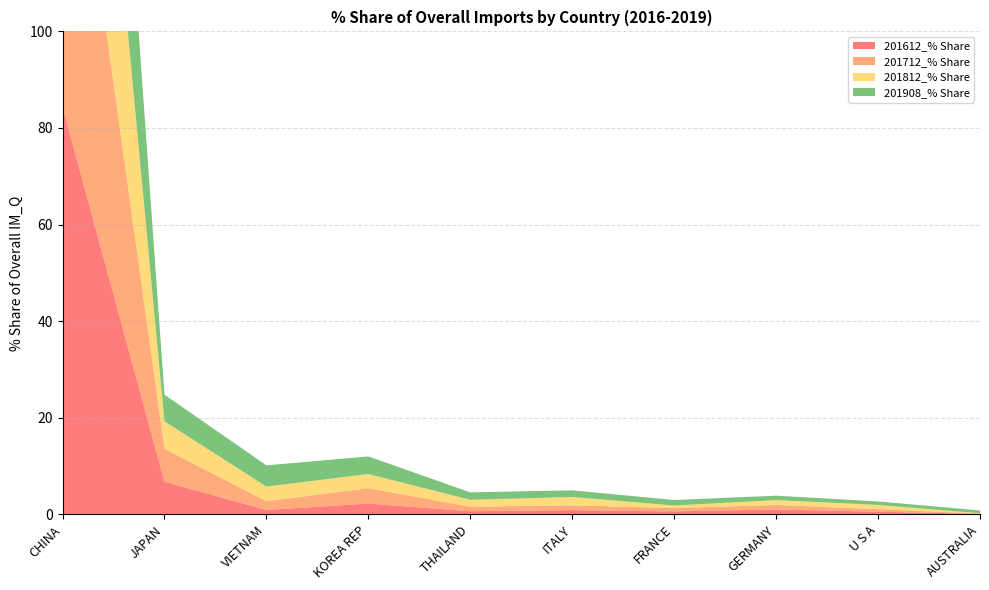

Reading right to left, transcribe all the data shown in this chart.

201612_% Share: AUSTRALIA=0.1	U S A=0.5	GERMANY=1.0	FRANCE=0.6	ITALY=0.9	THAILAND=0.6	KOREA REP=2.2	VIETNAM=0.9	JAPAN=6.7	CHINA=84.4
201712_% Share: AUSTRALIA=0.0	U S A=0.5	GERMANY=0.9	FRANCE=0.7	ITALY=1.0	THAILAND=0.9	KOREA REP=3.2	VIETNAM=1.8	JAPAN=6.8	CHINA=80.9
201812_% Share: AUSTRALIA=0.1	U S A=0.9	GERMANY=1.0	FRANCE=0.5	ITALY=1.8	THAILAND=1.4	KOREA REP=2.9	VIETNAM=3.0	JAPAN=5.7	CHINA=78.6
201908_% Share: AUSTRALIA=0.6	U S A=0.7	GERMANY=0.9	FRANCE=1.1	ITALY=1.4	THAILAND=1.5	KOREA REP=3.6	VIETNAM=4.4	JAPAN=5.5	CHINA=77.4